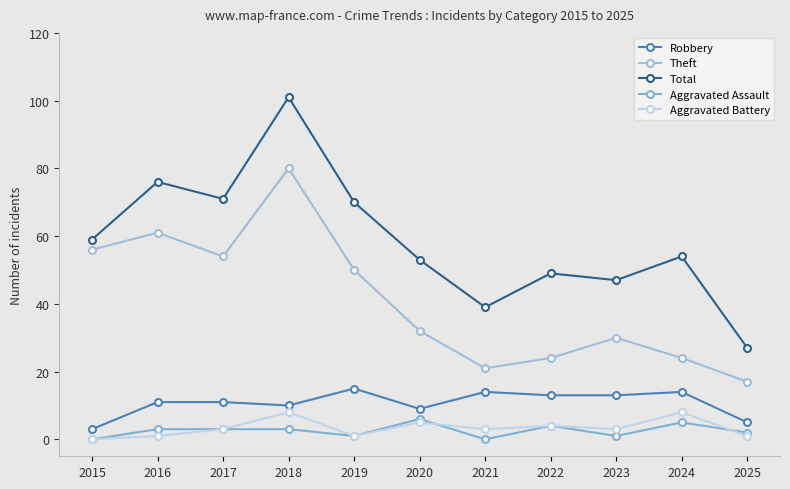

True or false: Total and Aggravated Assault cross at least once.

False